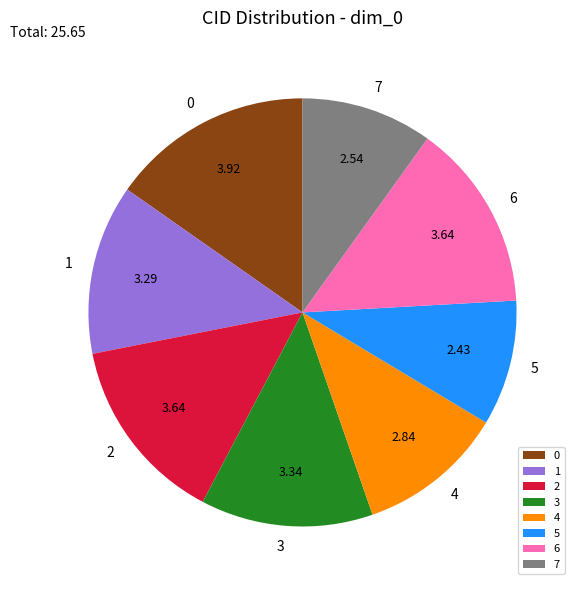

The 5 slice represents 9% of the pie. True or false?

True